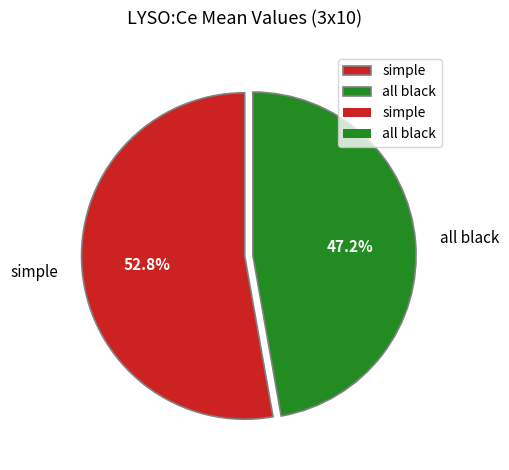

Rank the categories by value from lowest to highest.

all black, simple